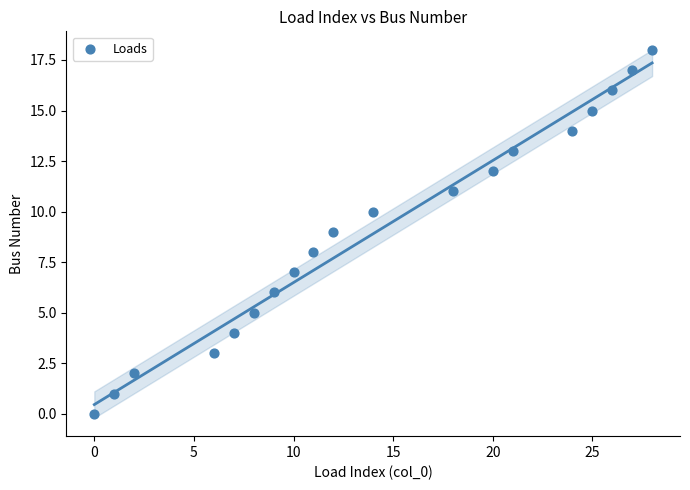

What is the range of X values (max minus min)?

28